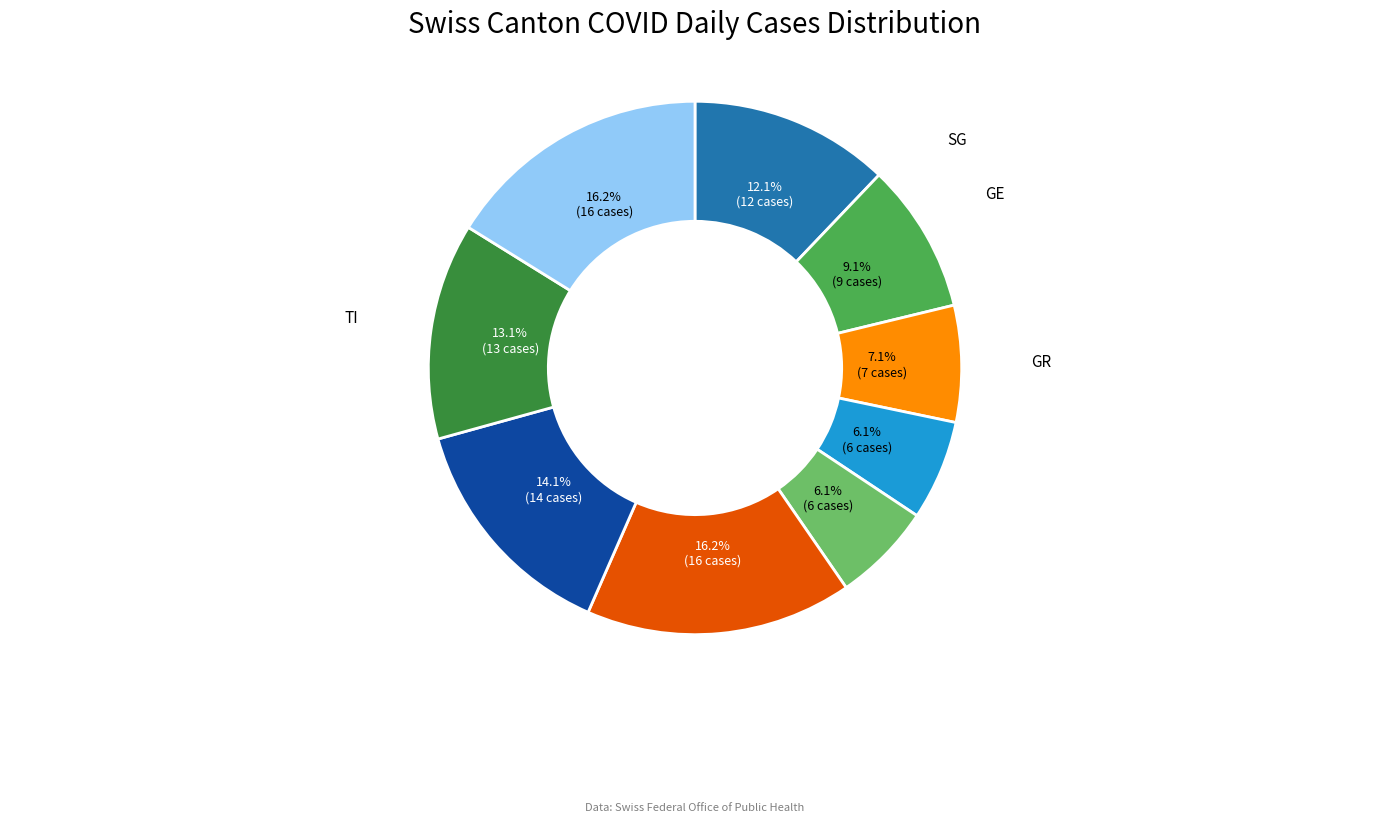

Is there any slice that represents more than half of the pie?

No